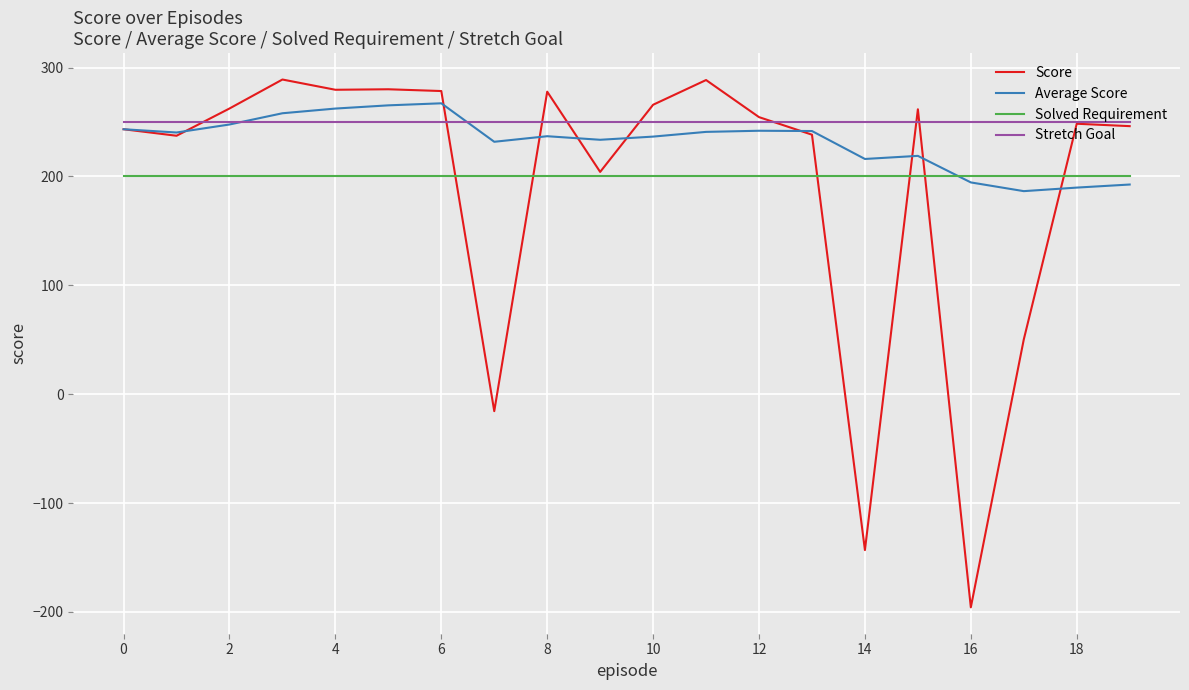

What is the sum of all Solved Requirement values?

4000.0